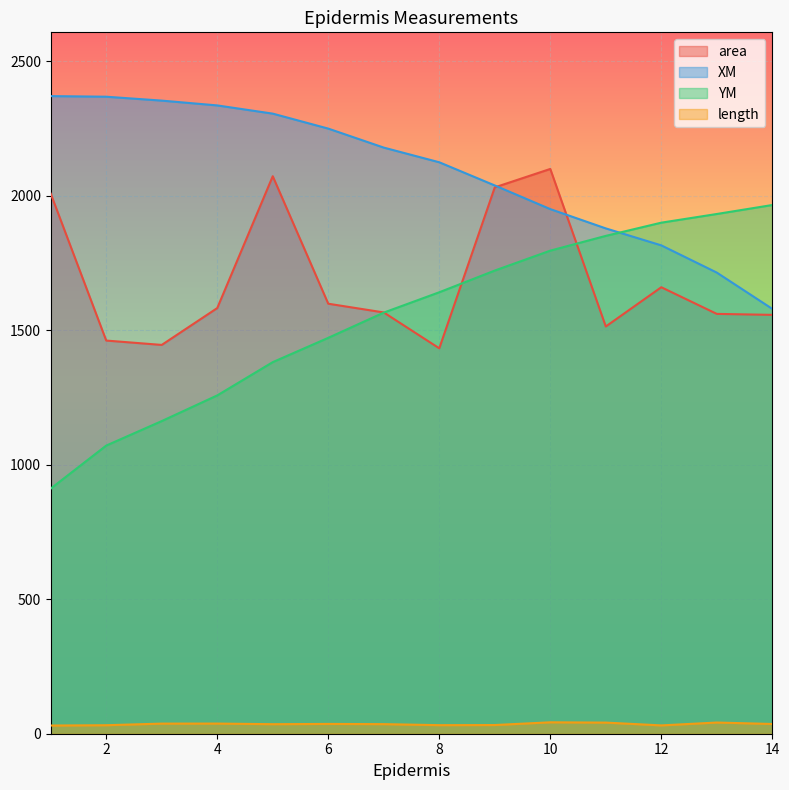

Which series has the largest range (max minus min)?

YM